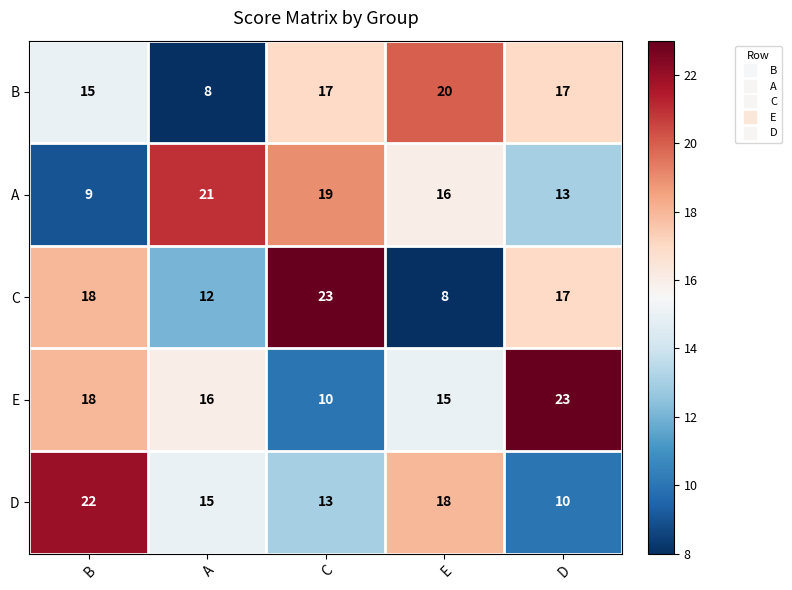

Which series has the largest range (max minus min)?

C